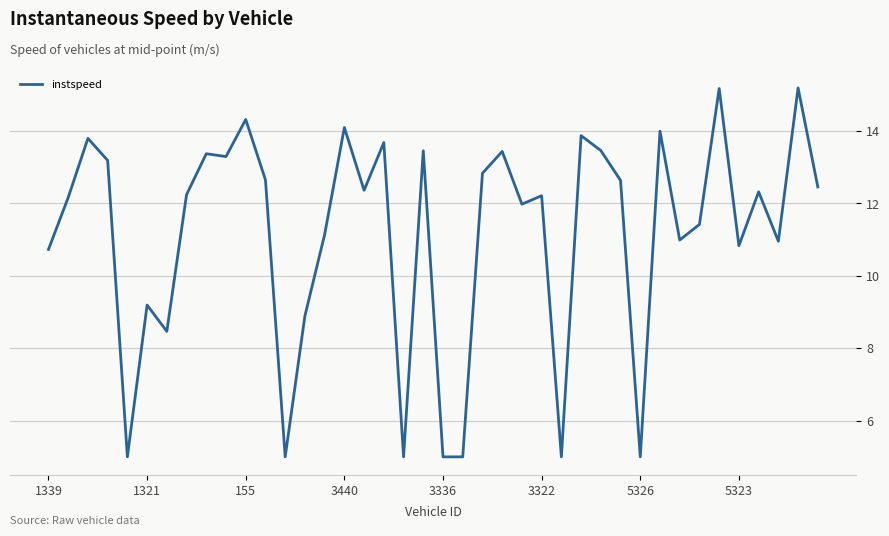

What is the difference between the maximum and minimum values?

10.2